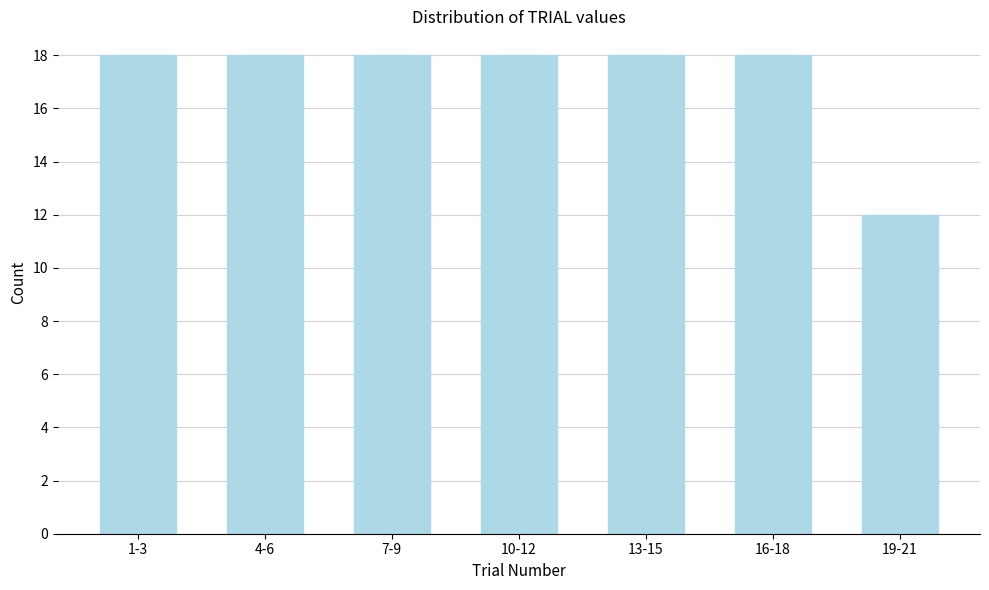

Reading left to right, what are all the values shown in this chart?

18	18	18	18	18	18	12